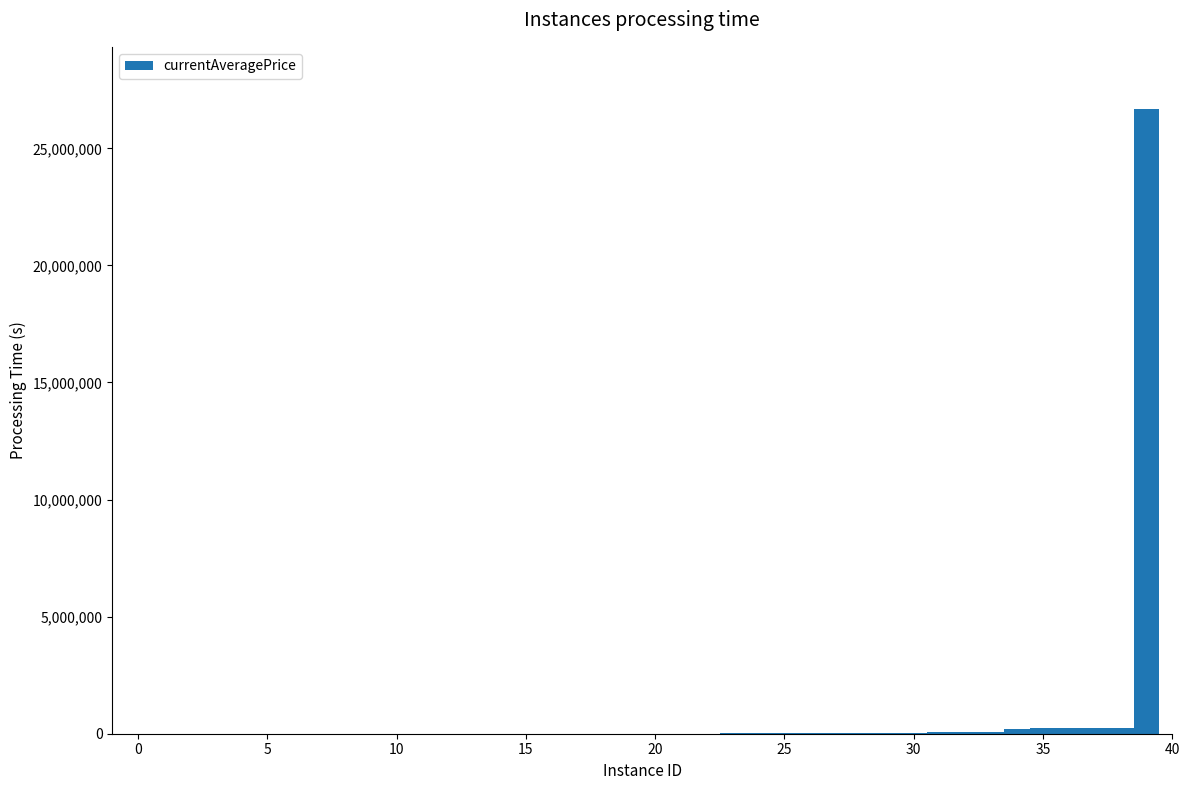

What is the sum of all values?

28382783.8